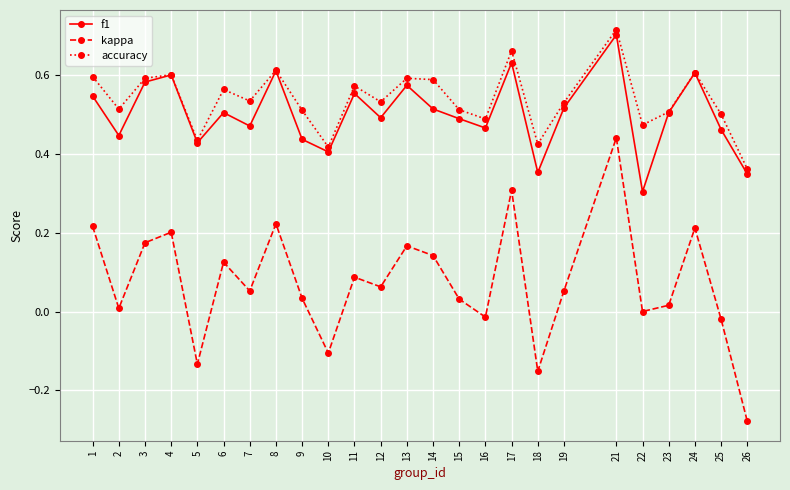

How many interior local peaks does the accuracy series have?

8